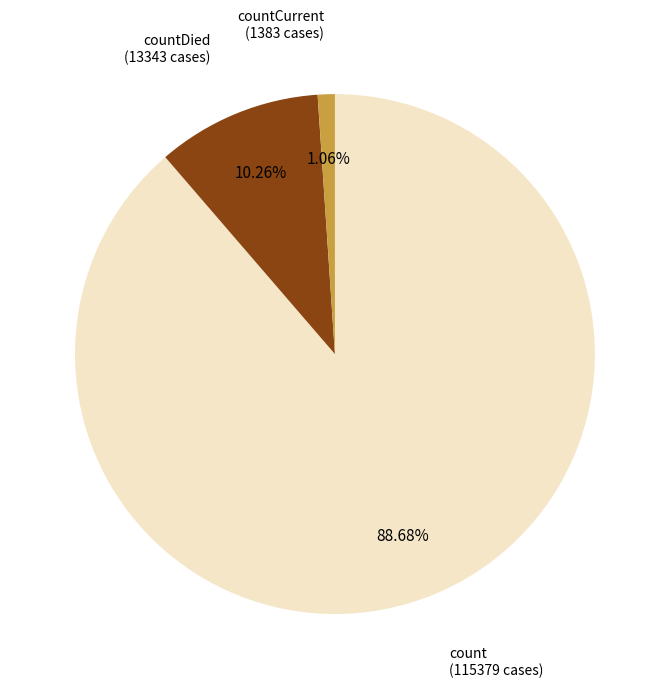

Is there a majority slice in this chart?

Yes